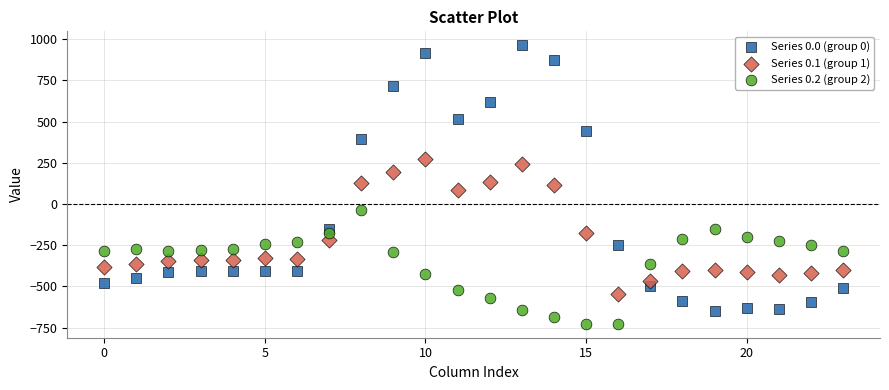

Which series has the widest spread of Y values?

Series 0.0 (group 0)